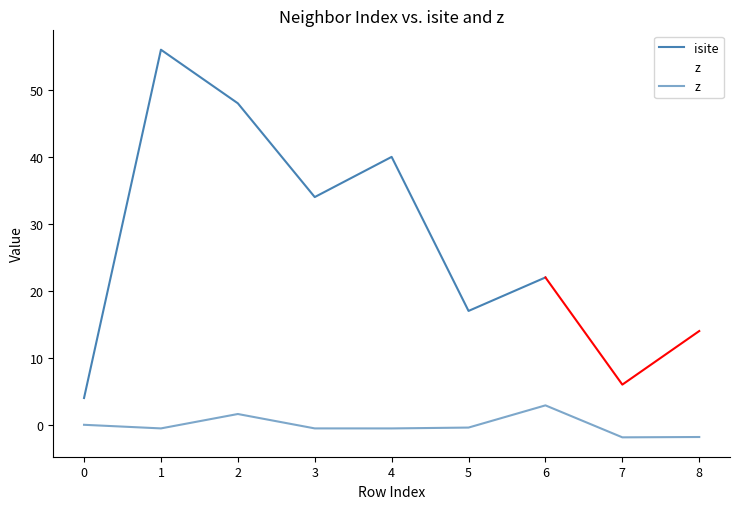

The value at 2 is 1.6. True or false?

True